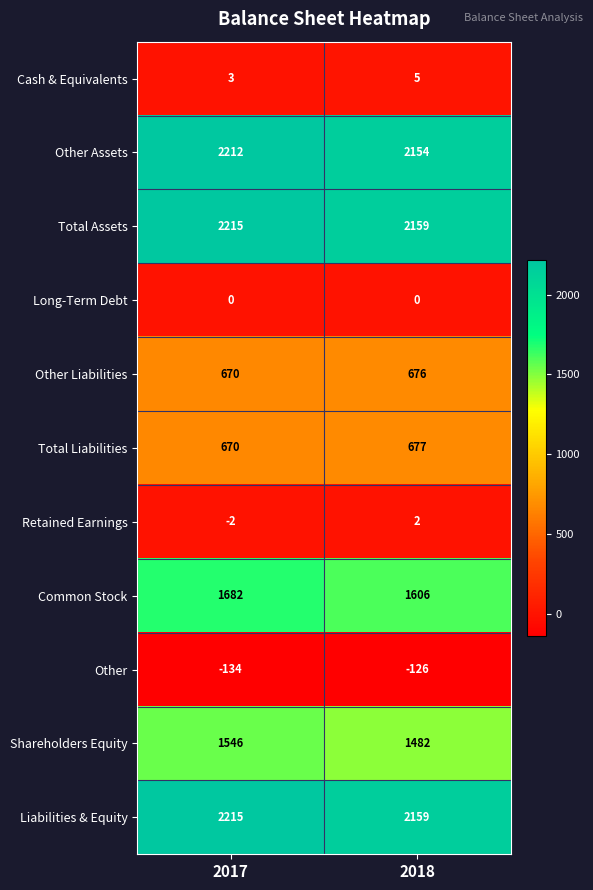

Is it true that Total Assets equals 2215 at 2017?

True